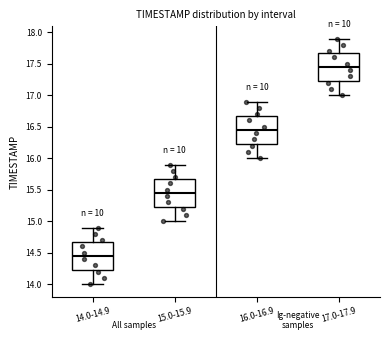

Where is the lower edge of the box for 15.0-15.9 on the y-axis? The values are not printed on the chart, so give them approximately, as read against the axis.

15.25